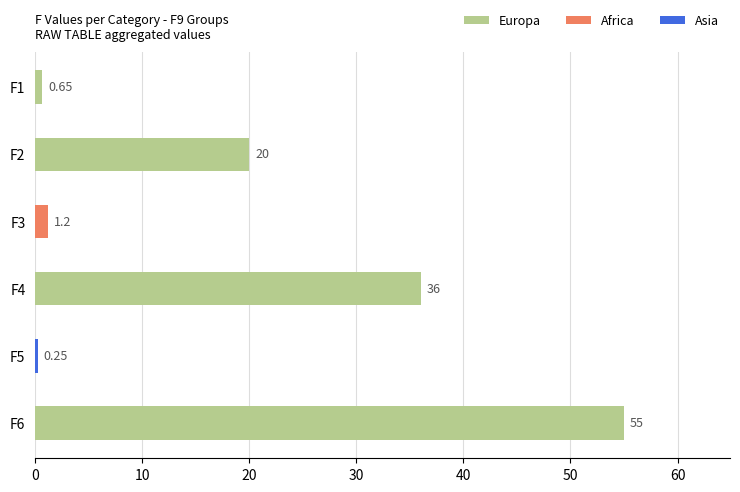

What is the average value of the F2 series?

20.0